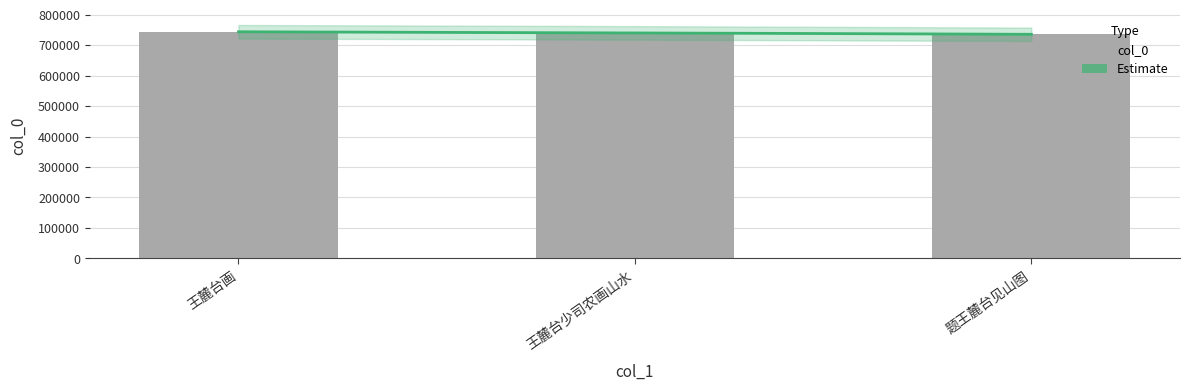

What position from the left is 题王麓台见山图?

3